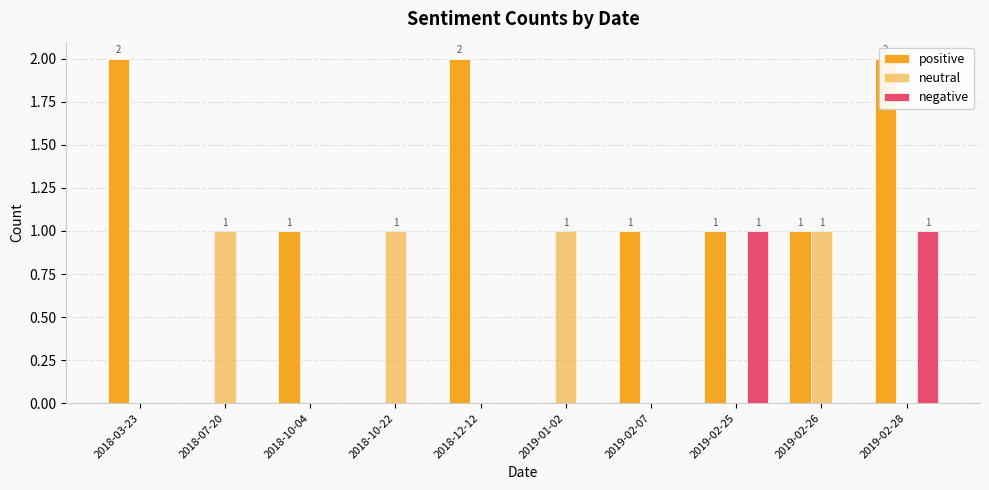

What is the label of the 6th bar from the left?

2019-01-02